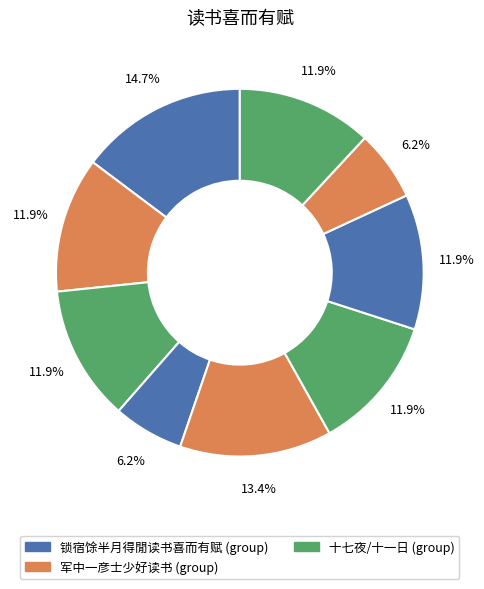

Count the number of slices in the pie.

9